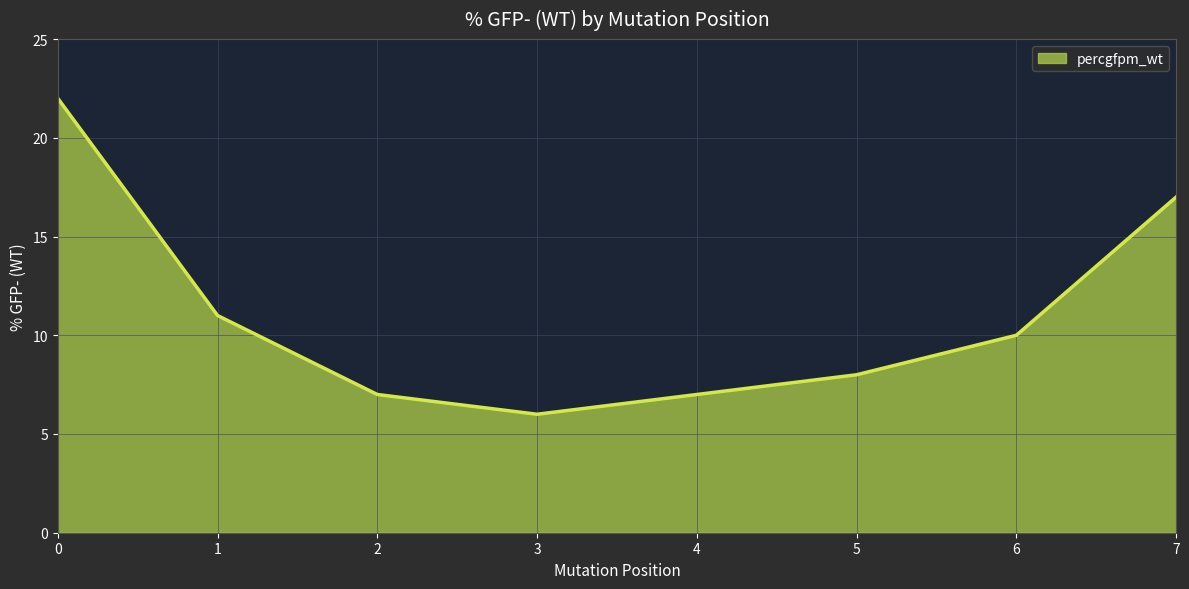

Is it true that the value at 7 is 17?

True